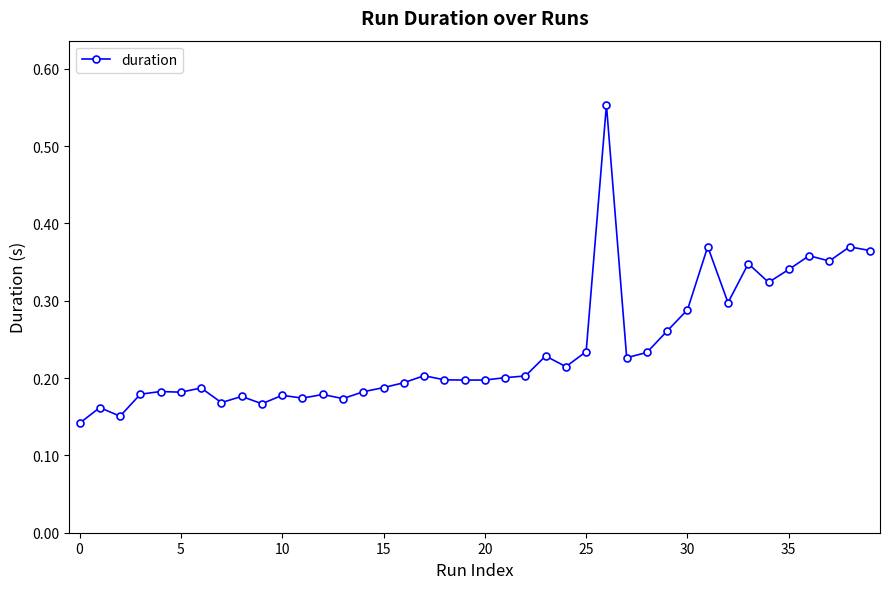

Does the chart have visible grid lines?

No